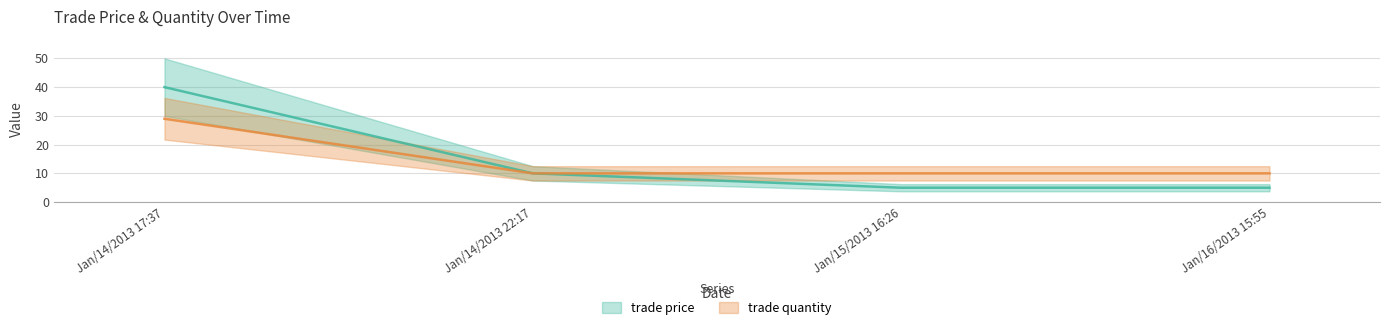

What is the total value across all series at Jan/14/2013 22:17?

20